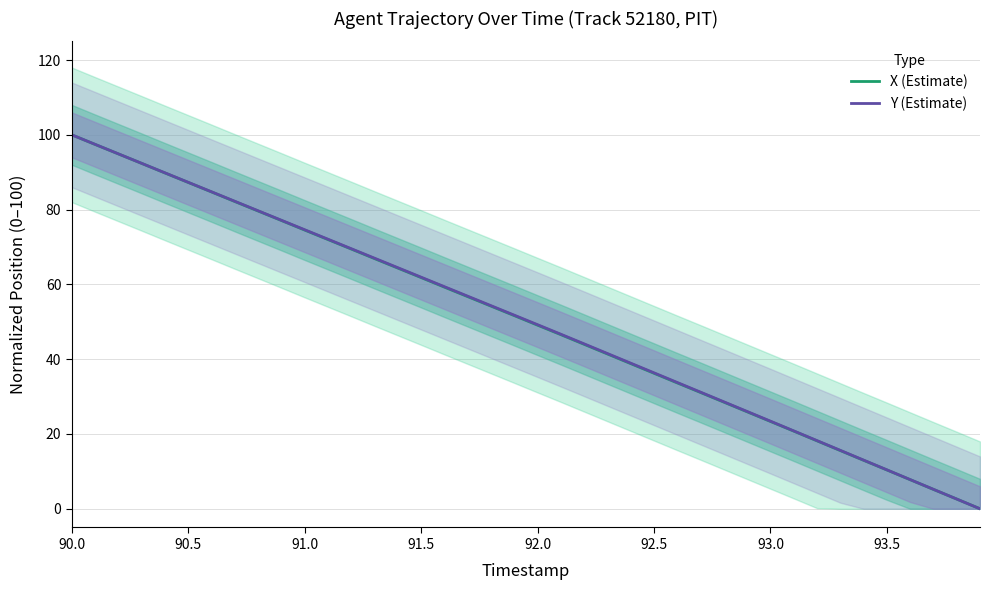

Reading right to left, transcribe all the data shown in this chart.

X (Estimate): 0.0	2.6	5.2	7.8	10.4	13.0	15.6	18.2	20.8	23.4	25.9	28.5	31.1	33.7	36.2	38.8	41.4	44.0	46.6	49.1	51.7	54.2	56.7	59.3	61.8	64.4	66.9	69.5	72.0	74.5	77.1	79.6	82.2	84.7	87.3	89.8	92.4	94.9	97.4	100.0
Y (Estimate): 0.0	2.6	5.2	7.8	10.4	13.0	15.6	18.2	20.8	23.4	26.0	28.6	31.2	33.8	36.4	38.9	41.5	44.1	46.7	49.2	51.8	54.3	56.9	59.4	61.9	64.5	67.0	69.6	72.1	74.6	77.2	79.7	82.2	84.8	87.3	89.8	92.4	94.9	97.5	100.0